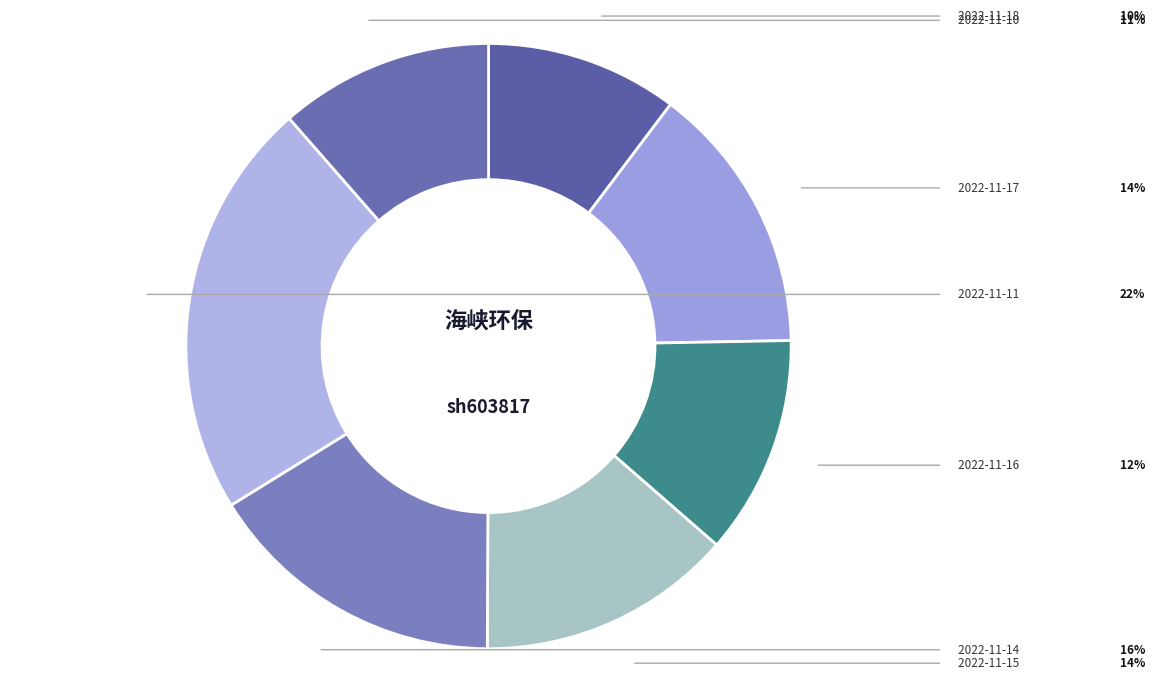

Count the number of slices in the pie.

7